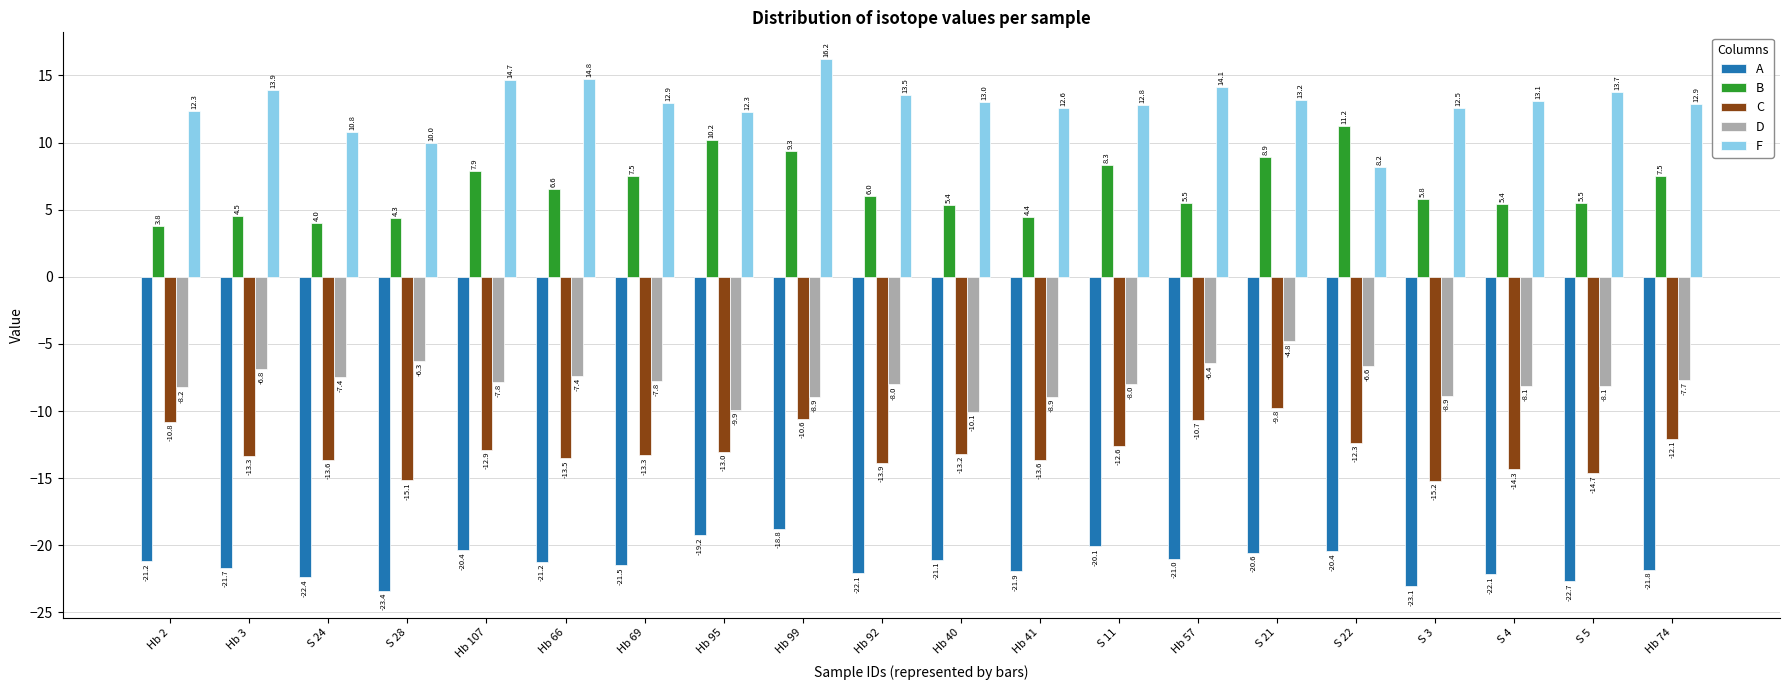

Between Hb 92 and S 3, which series saw the biggest shift?

C